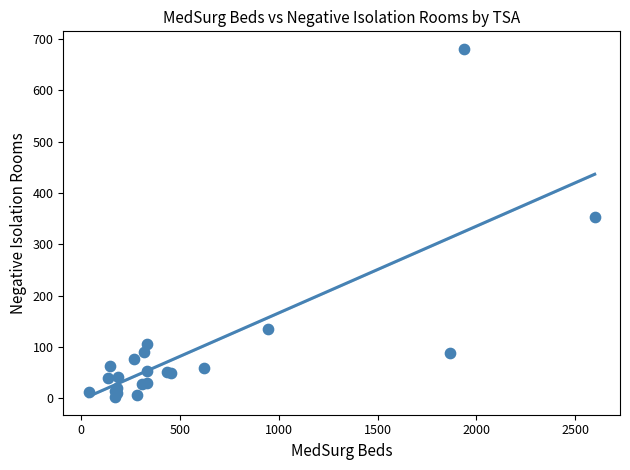

What Y value in the scatter plot is closest to 341?

353